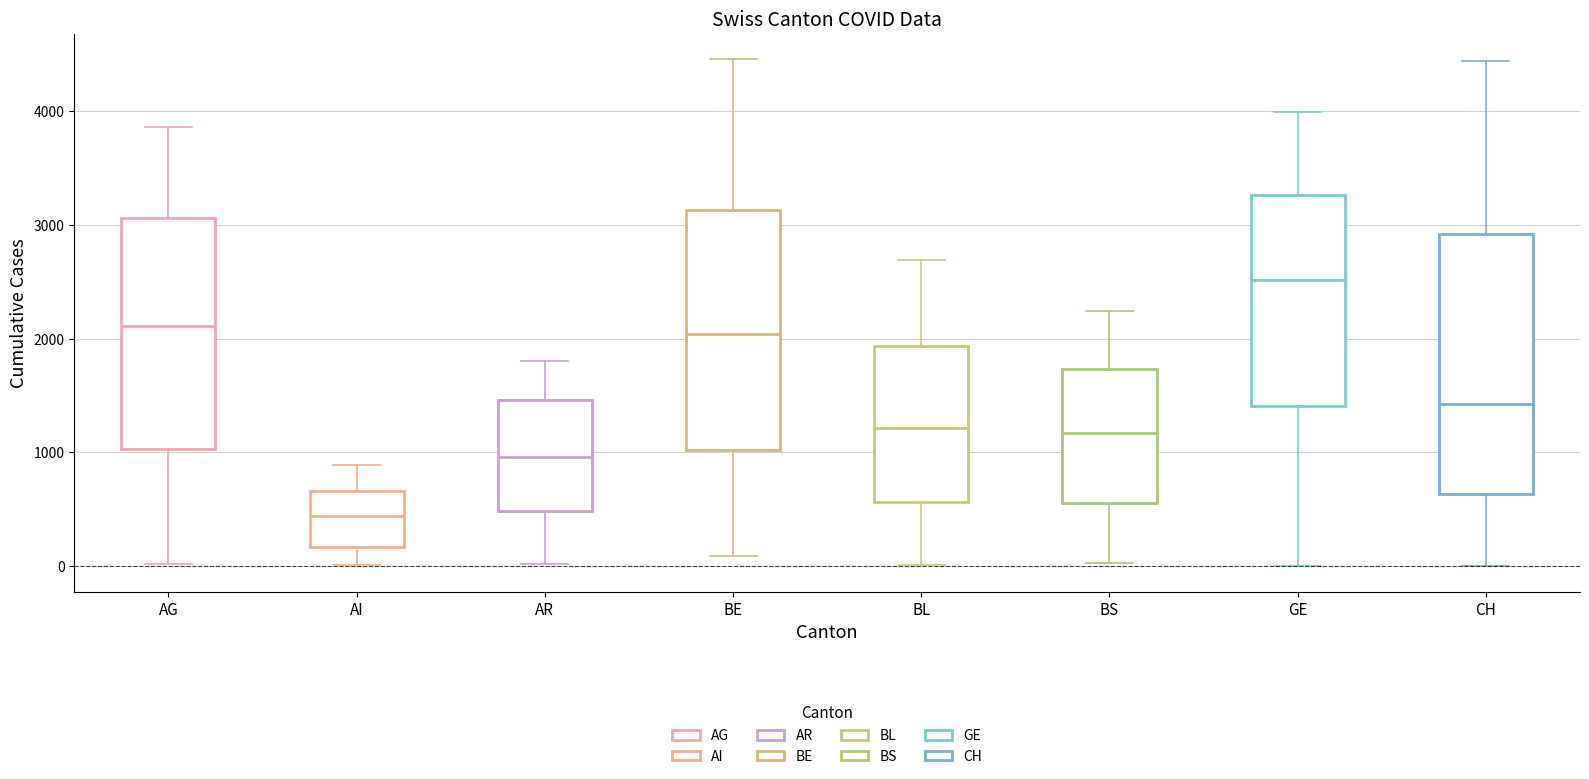

Reading left to right, read every box against the y-axis: the position of its median line, the range the box covers, and the ends of its whiskers. The values are not printed on the chart, so give them approximately, as read against the axis.

AG: median 2100, box 1000 to 3100, whiskers 0 to 3900
AI: median 400, box 200 to 700, whiskers 0 to 900
AR: median 1000, box 500 to 1500, whiskers 0 to 1800
BE: median 2000, box 1000 to 3100, whiskers 100 to 4500
BL: median 1200, box 600 to 1900, whiskers 0 to 2700
BS: median 1200, box 600 to 1700, whiskers 0 to 2200
GE: median 2500, box 1400 to 3300, whiskers 0 to 4000
CH: median 1400, box 600 to 2900, whiskers 0 to 4400